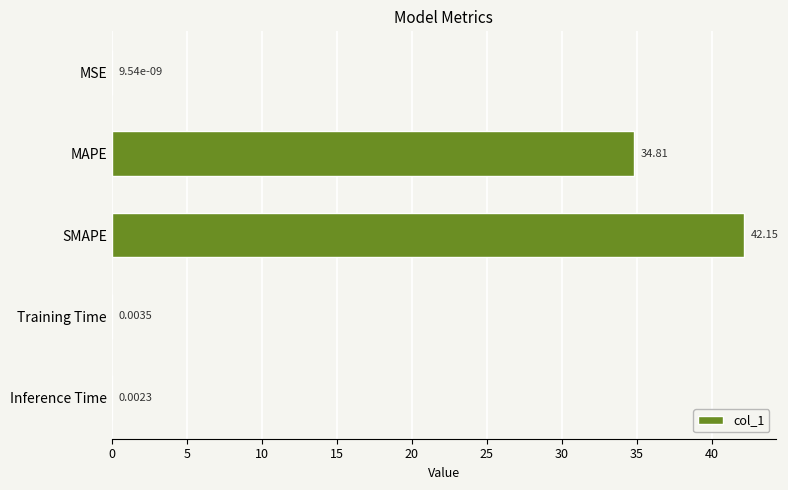

What is the maximum value shown in the chart?

42.2